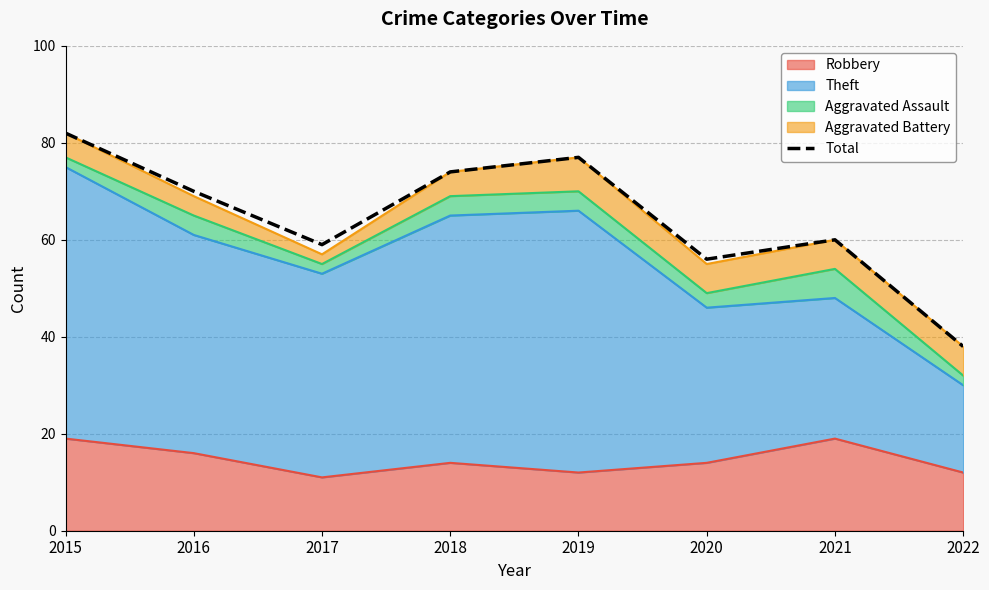

Read the value at 2022, to the nearest 10.

40